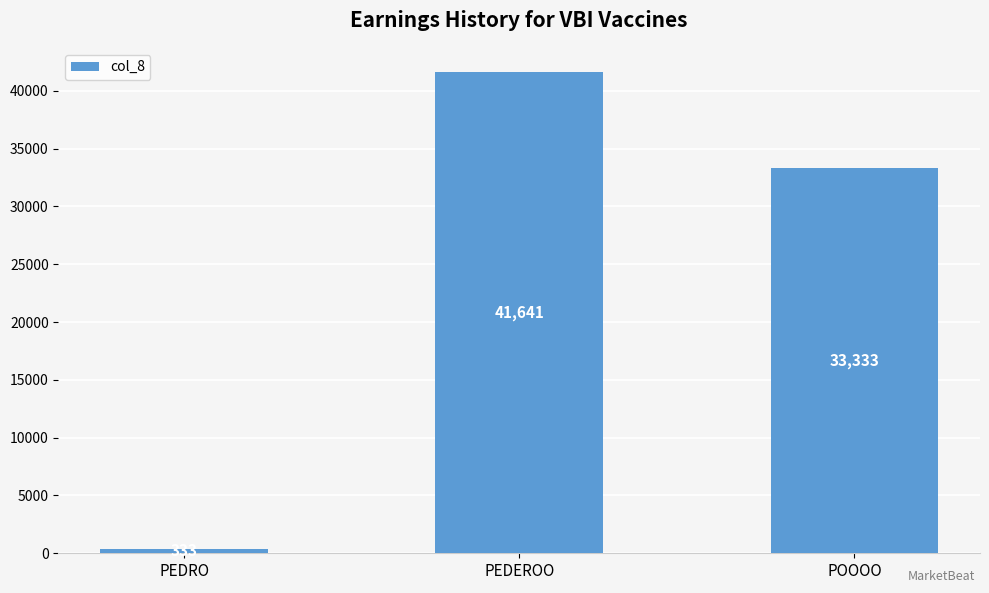

What is the sum of the values at PEDEROO and POOOO?

74974